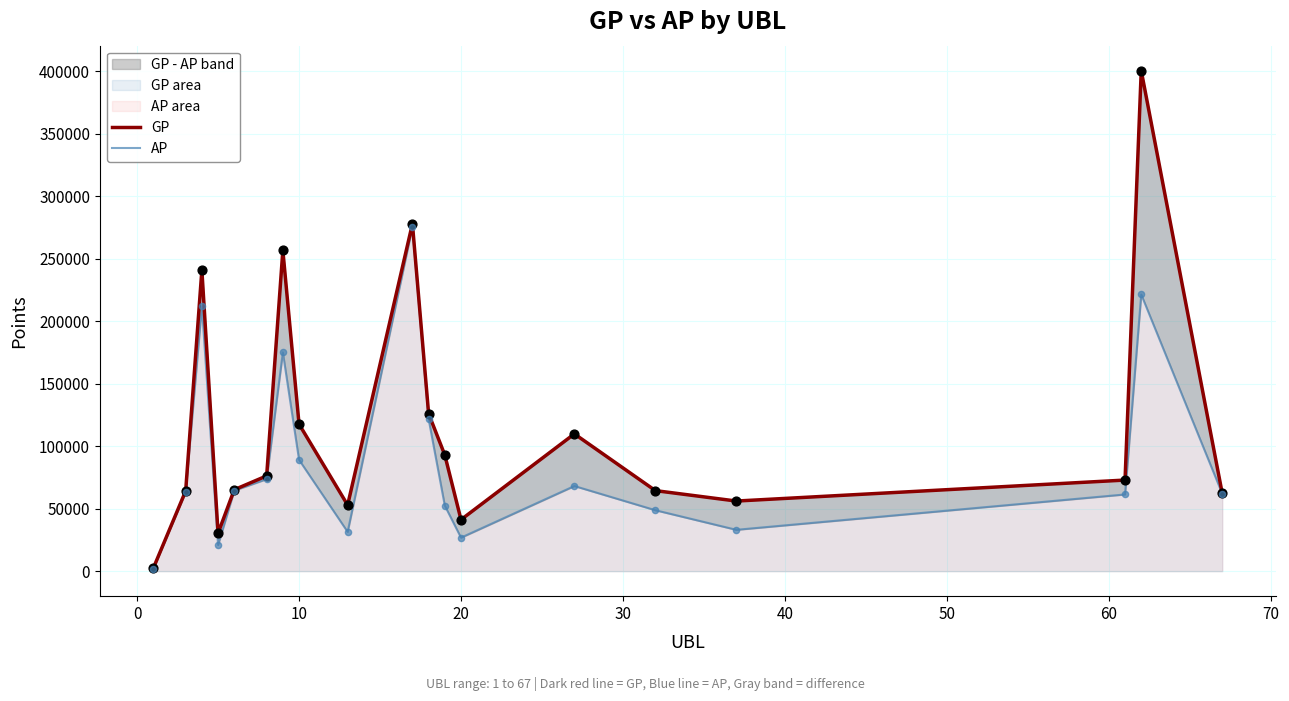

Is the value of AP at −10 greater than the value of GP at 60?

No